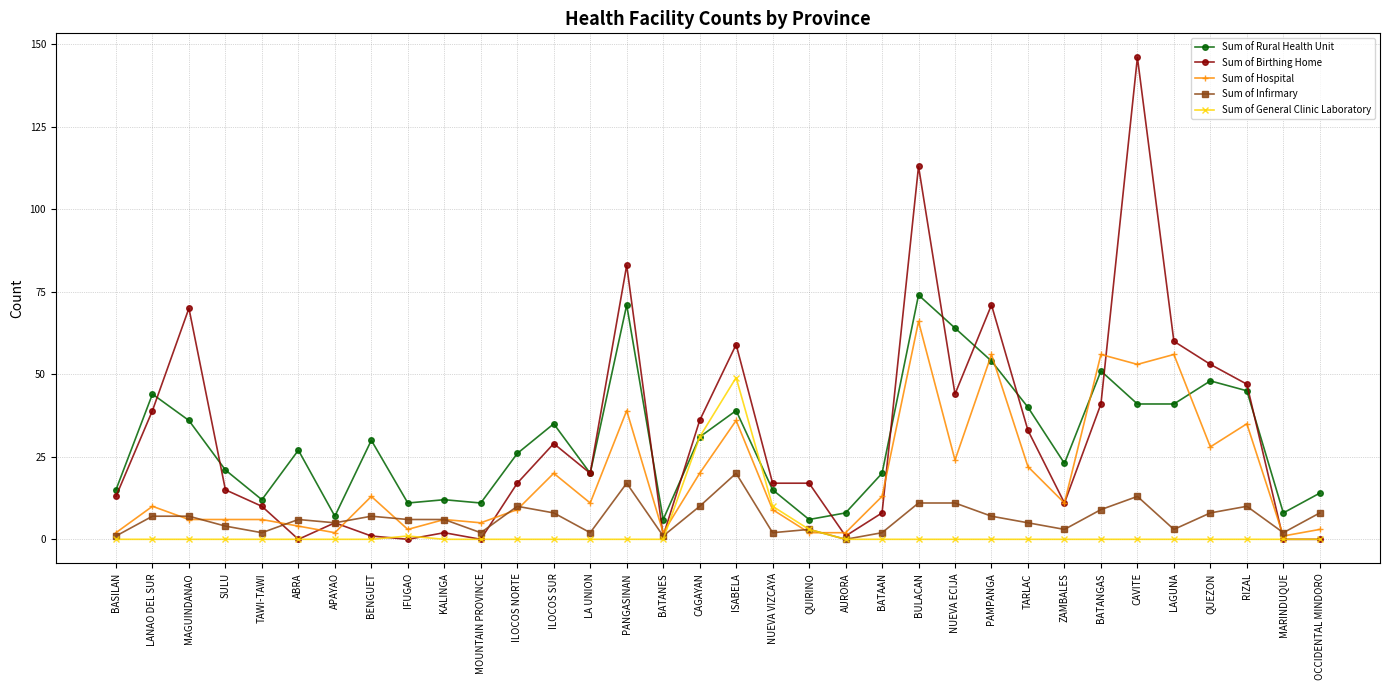

What position from the right is APAYAO?

28